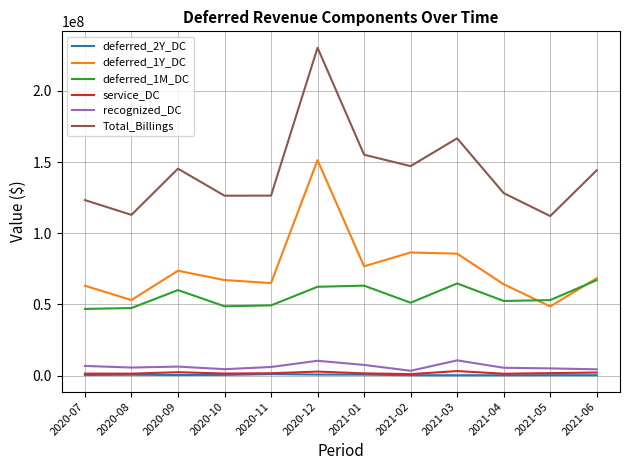

What is the total value across all series at 2020-10?

248335257.7